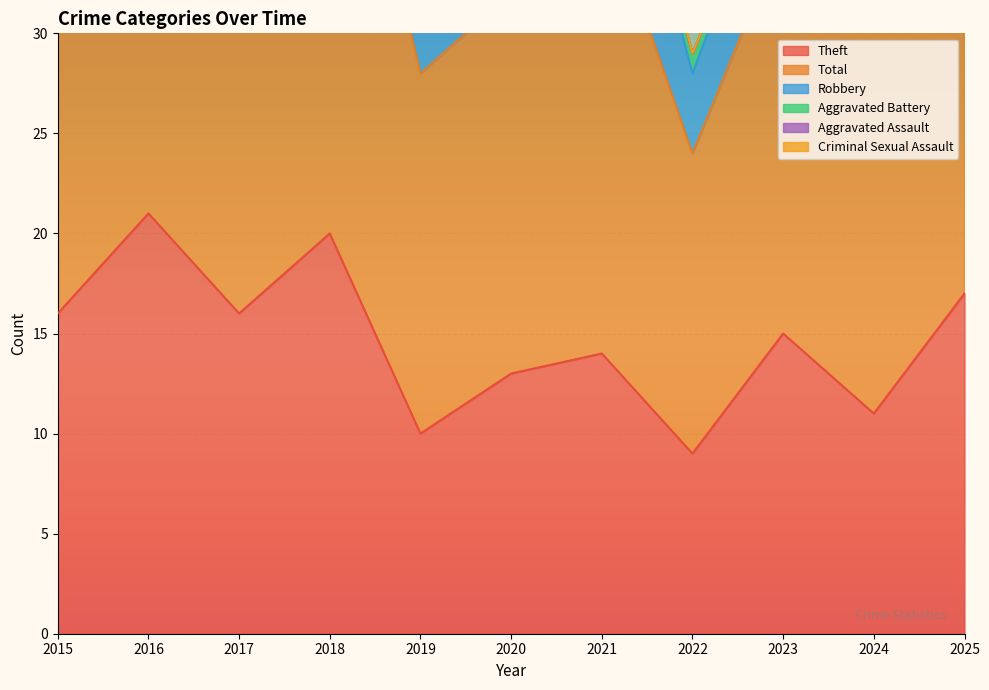

In Aggravated Battery, how many points are higher than both neighbors (excluding endpoints)?

4